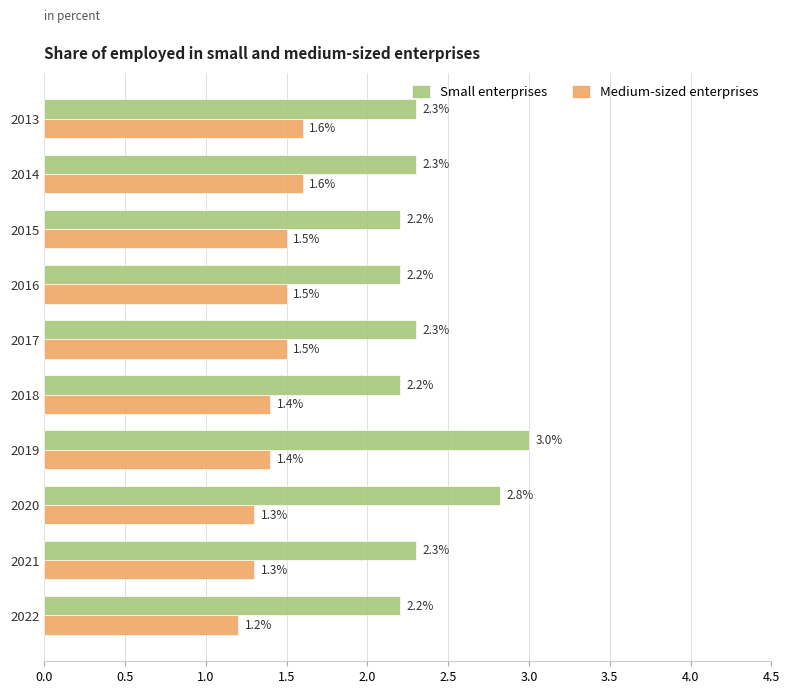

Which series changed the most between 2018 and 2022?

Medium-sized enterprises